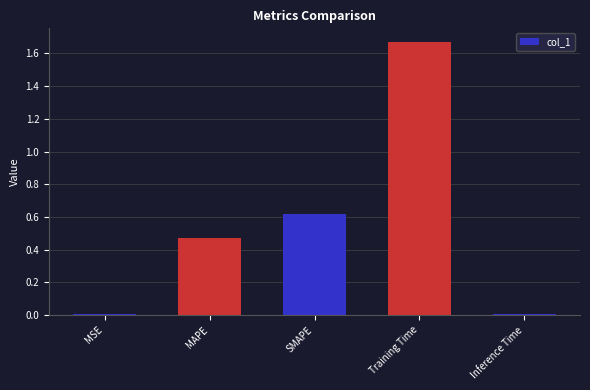

Are the bars grouped side by side (vs. stacked)?

No